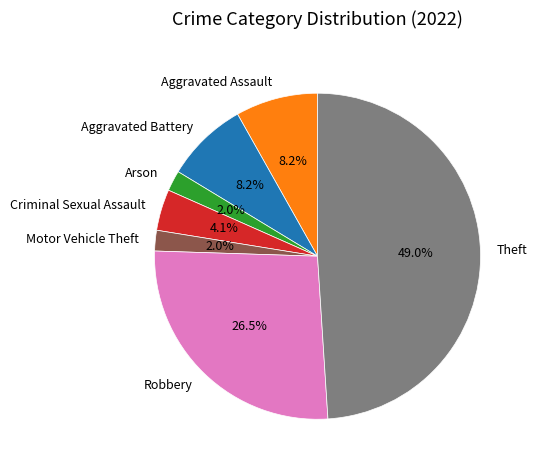

Which slice is the largest?

Theft